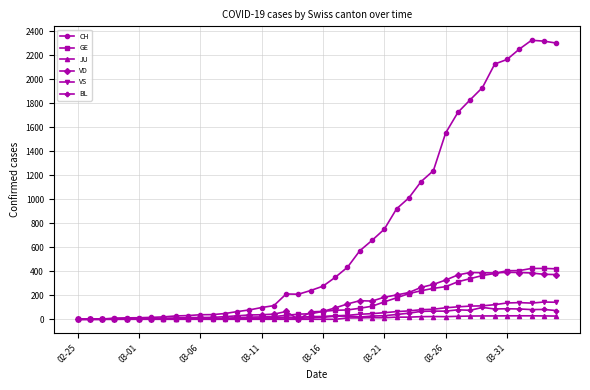

List the series in order of their peak value, lowest first.

JU, BL, VS, VD, GE, CH